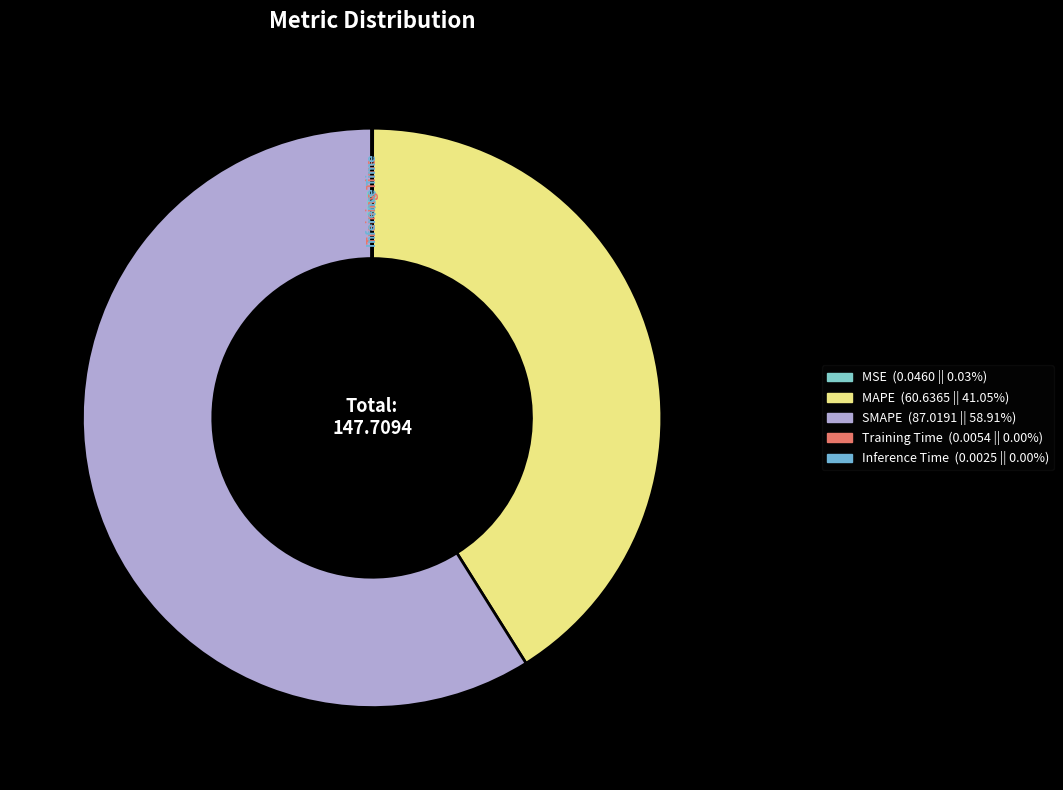

Which category has the biggest portion of the pie?

SMAPE